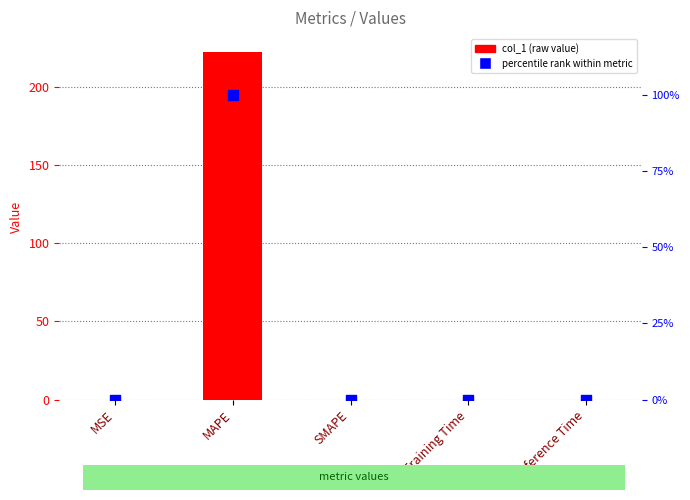

Which series has the largest total across all categories?

col_1